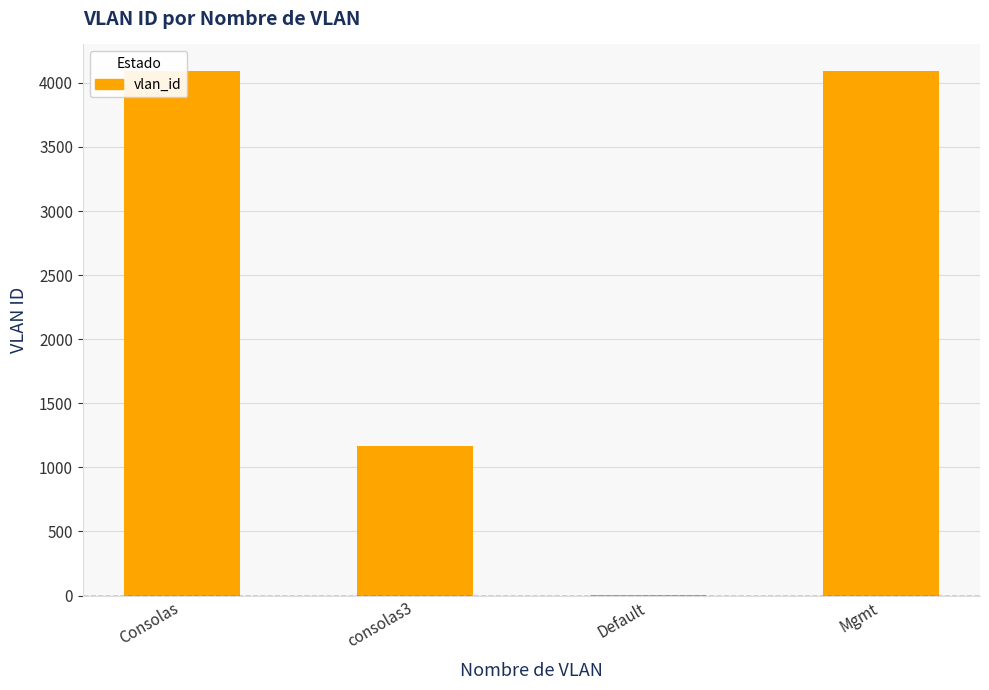

What is the sum of all values?

9360